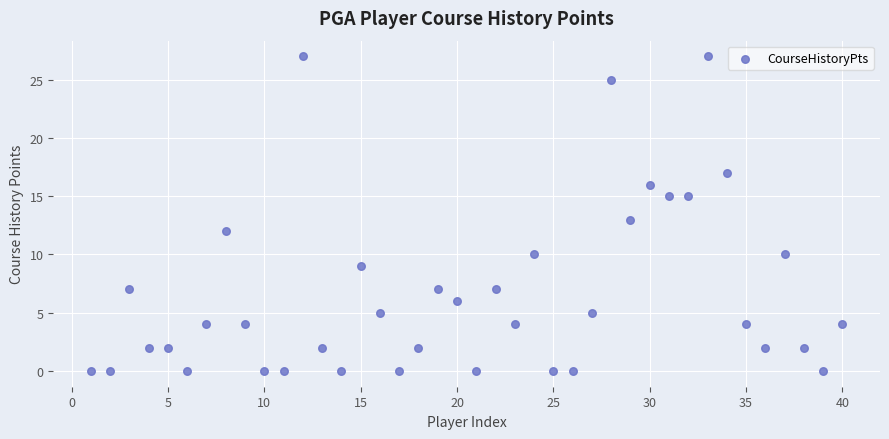

What is the range of Y values (max minus min)?

27